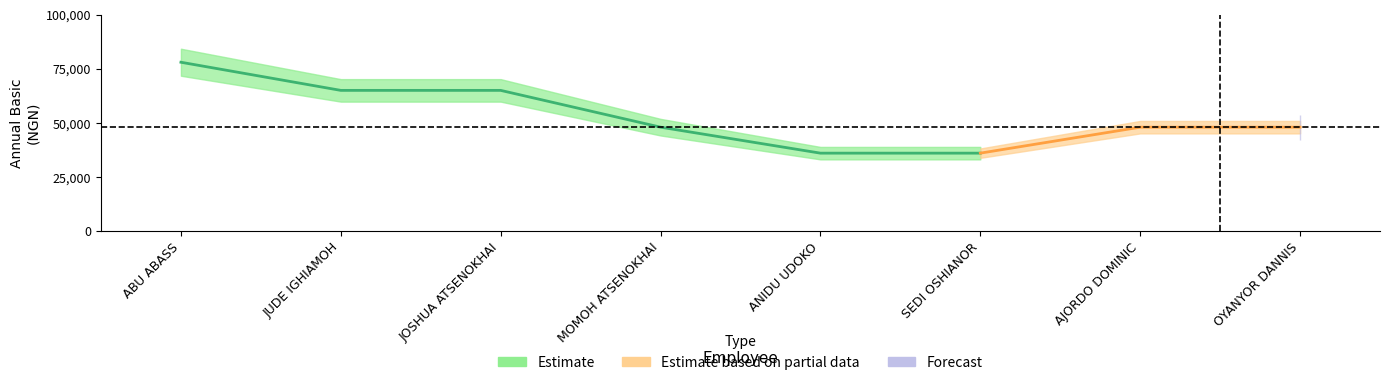

True or false: the data has more than 2 interior local peaks.

False